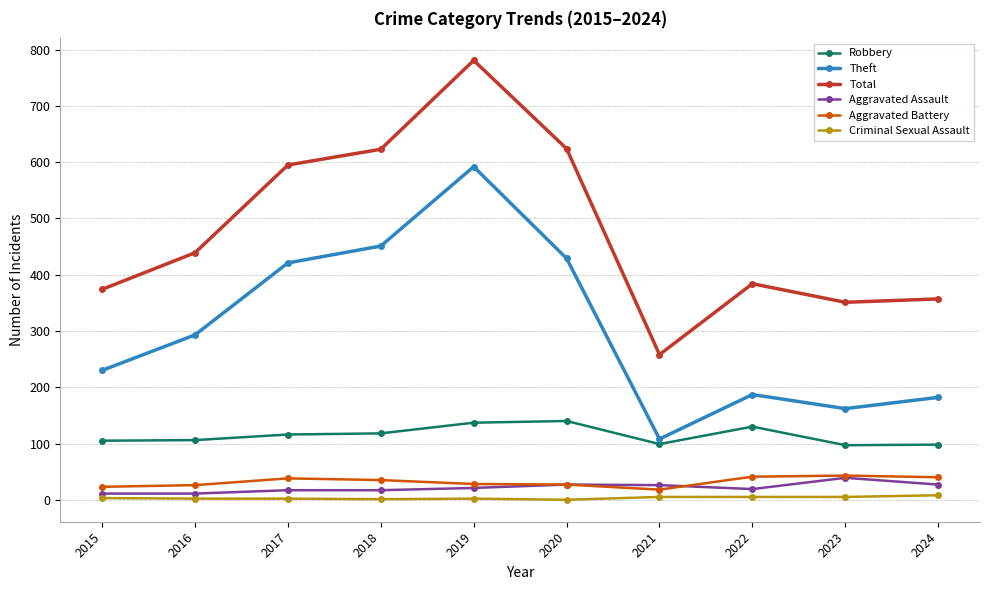

What is the sum of the Aggravated Battery values at 2017 and 2018?

73